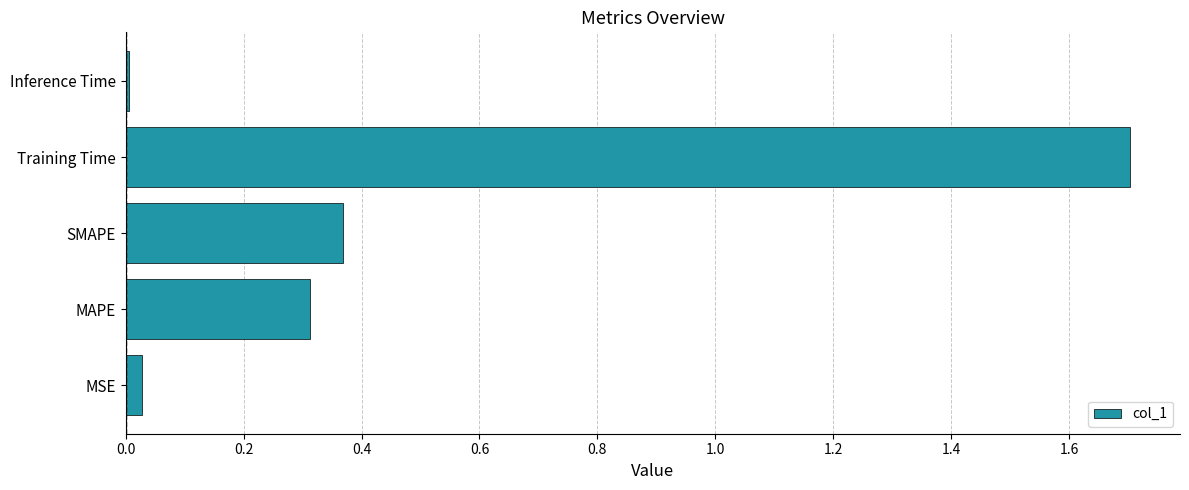

Rank the categories by value from highest to lowest.

Training Time, SMAPE, MAPE, MSE, Inference Time